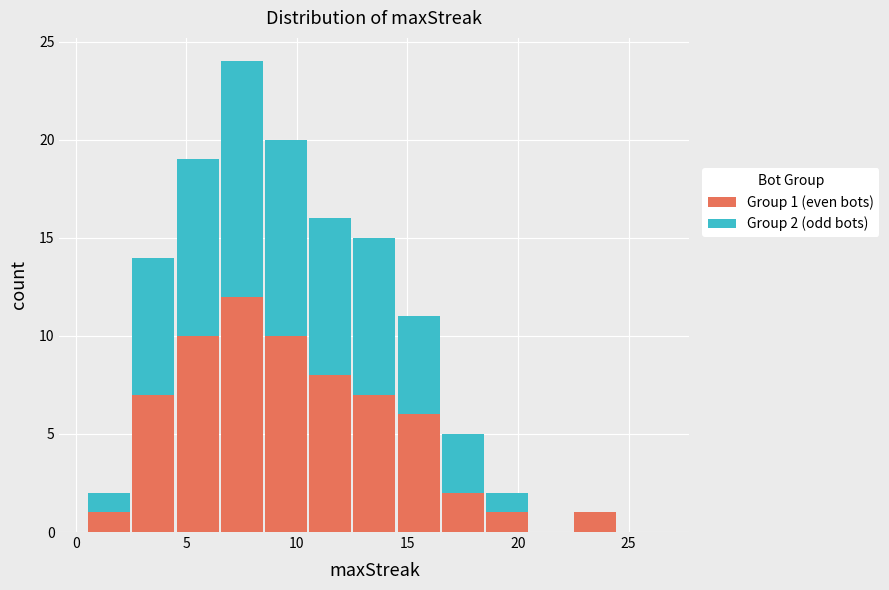

Which range on the x-axis has the tallest stacked bar (by total height)?

6.5 to 8.5